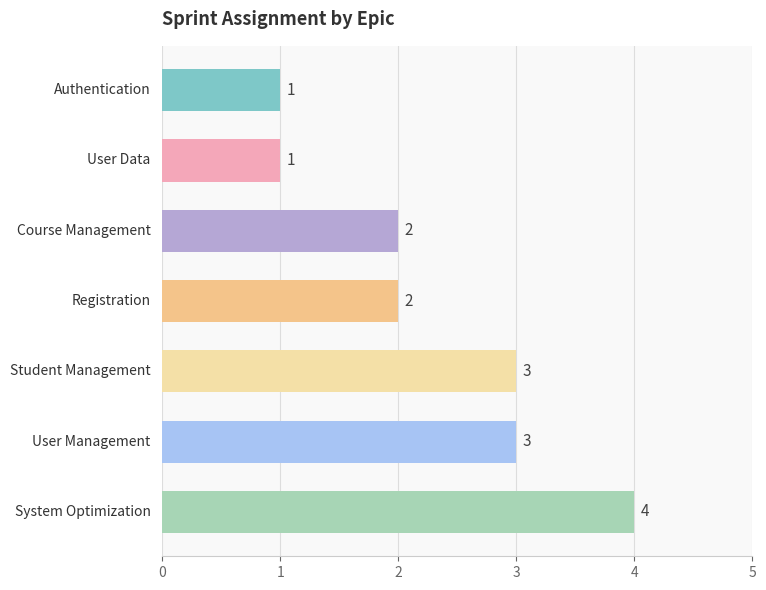

Count the values in the range 1 to 3.

6